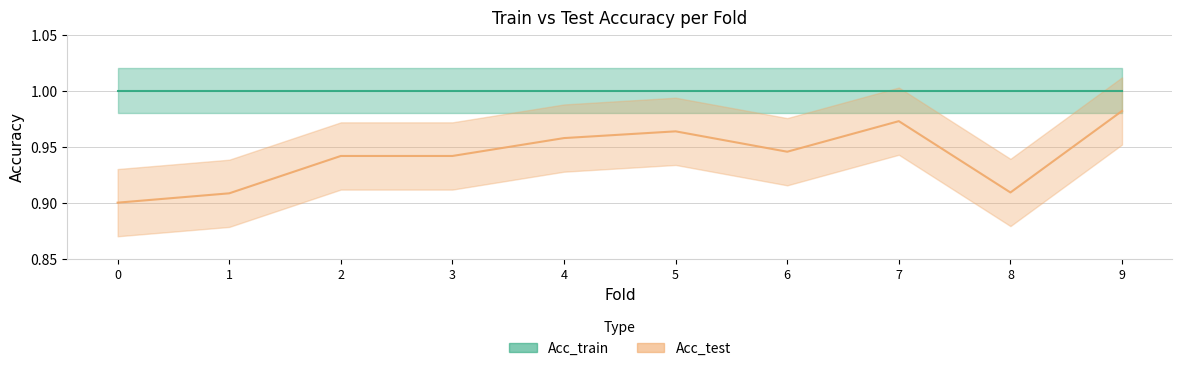

How many interior local valleys (lower than both neighbors) does the data have?

2